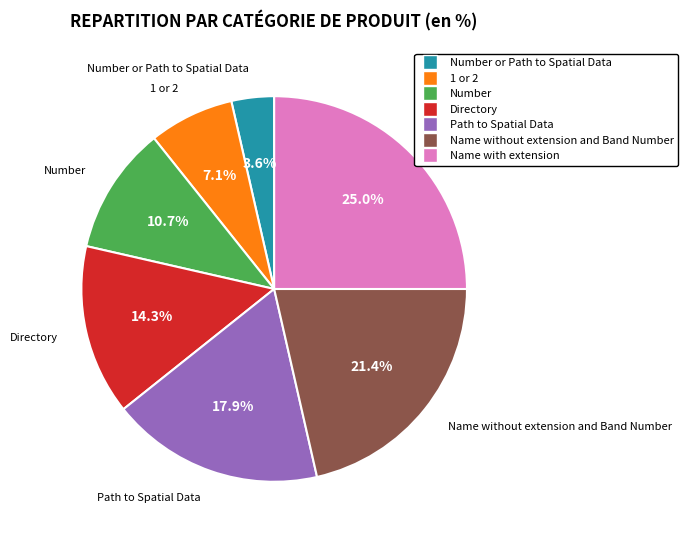

Is there any slice that represents more than half of the pie?

No